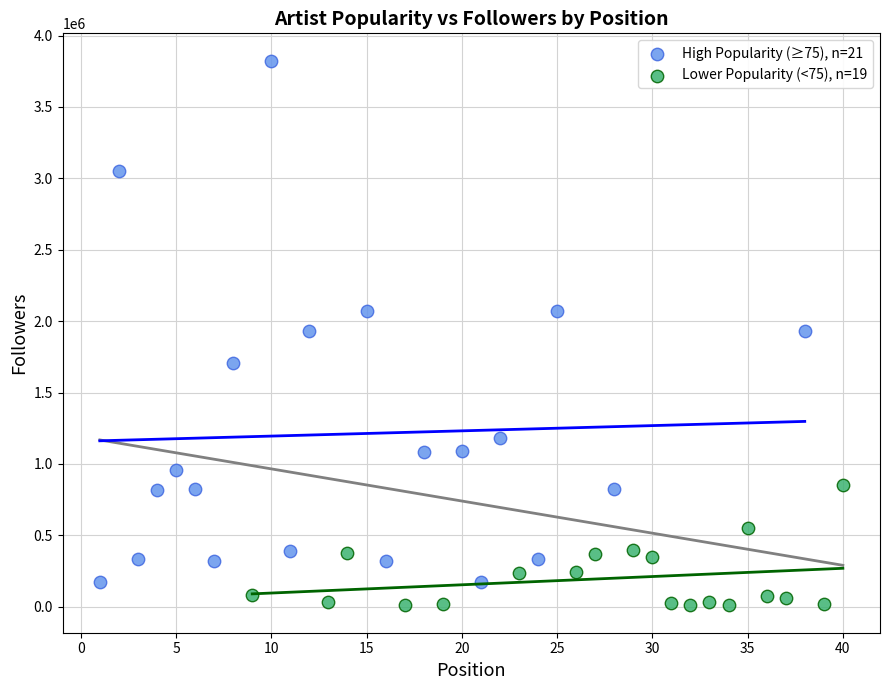

Which series contains the highest Y value?

High Popularity (≥75), n=21